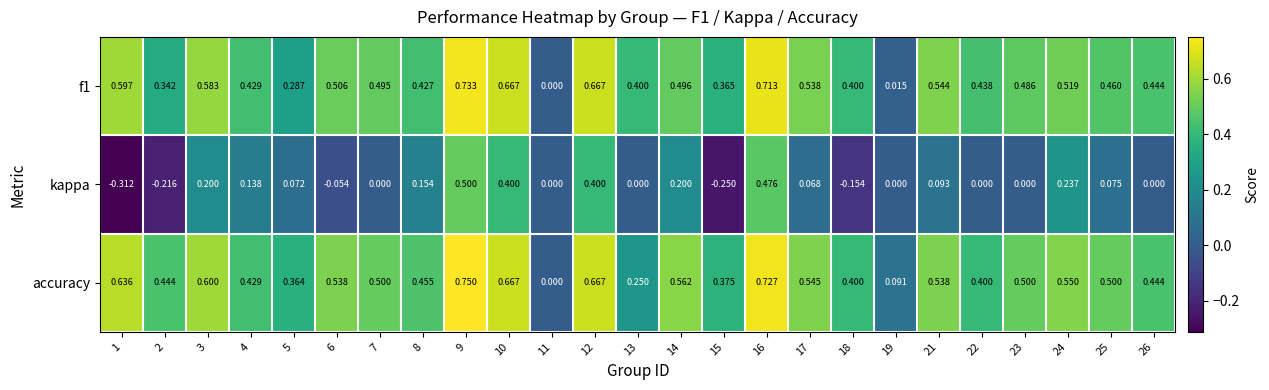

What is the total value across all series at 3?

1.4